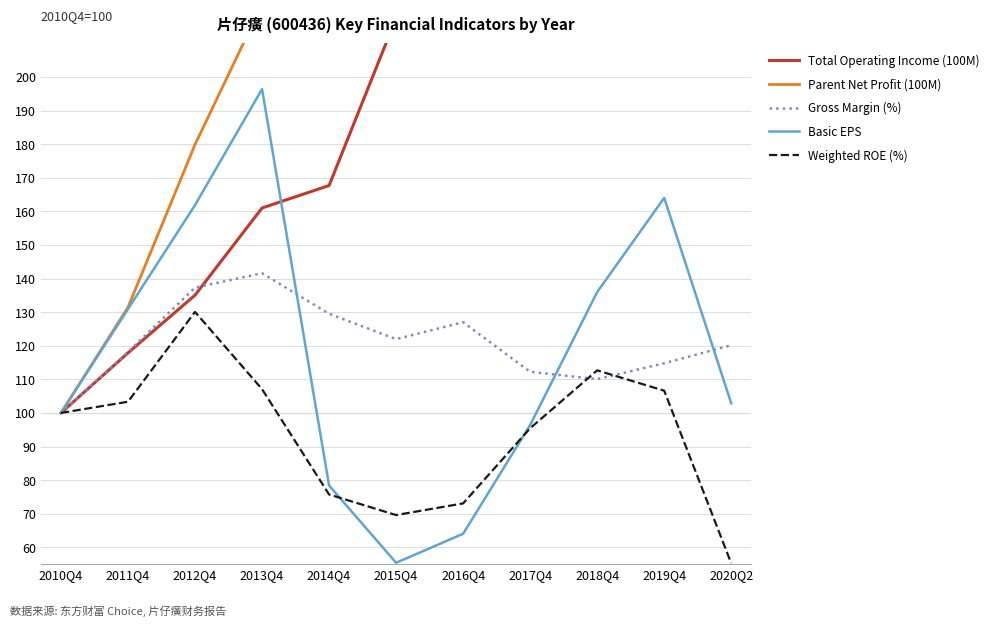

True or false: Parent Net Profit (100M) and Total Operating Income (100M) cross at least once.

True